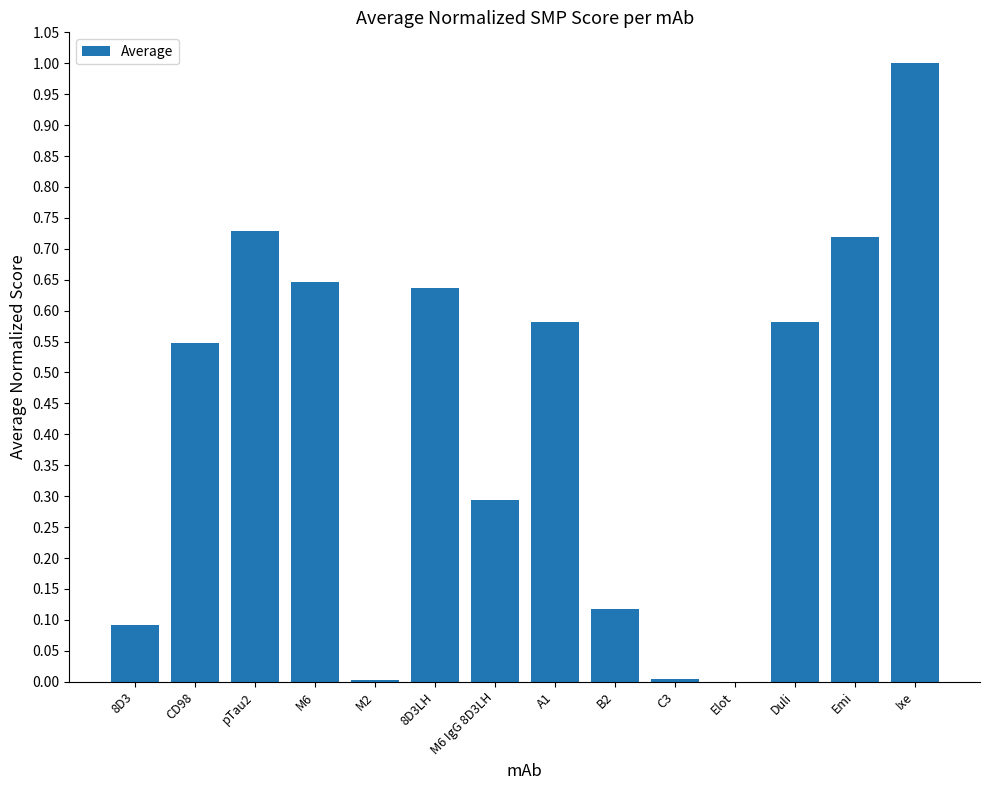

How many data points does each series have?

14